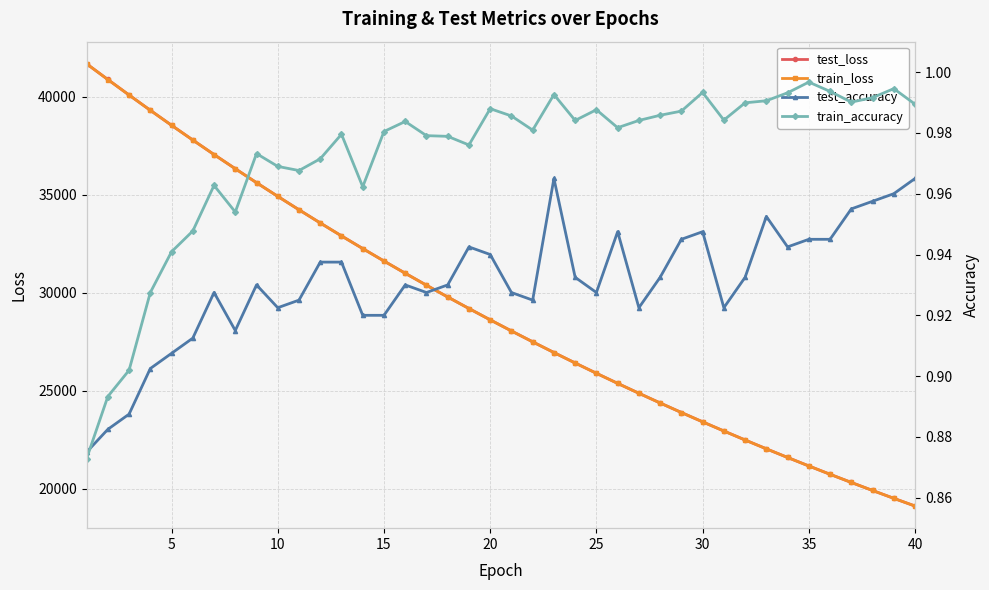

True or false: test_accuracy and train_loss intersect in this chart.

False